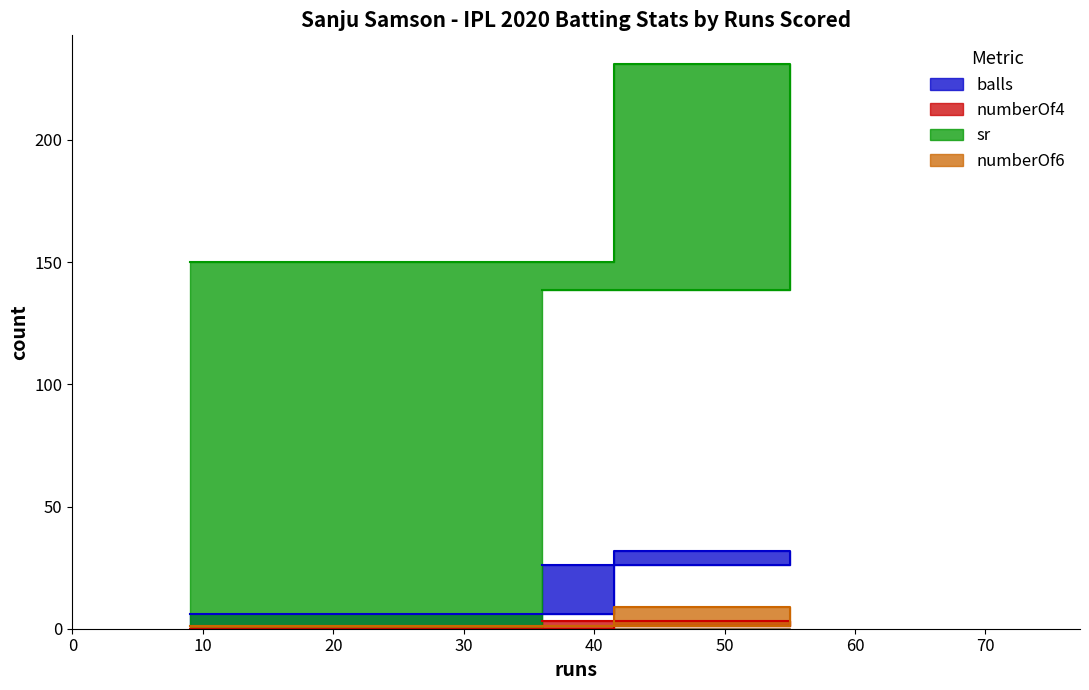

Between 74 and 9, which is larger?

74